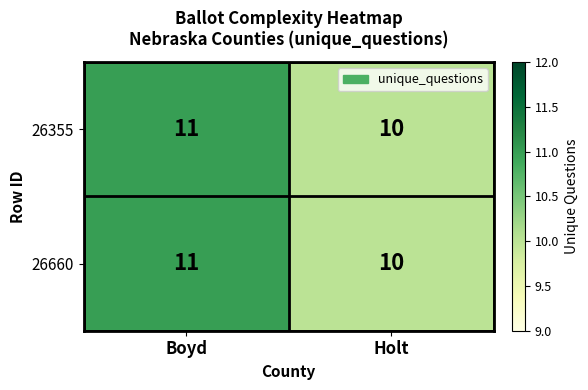

What is the smallest value displayed?

10